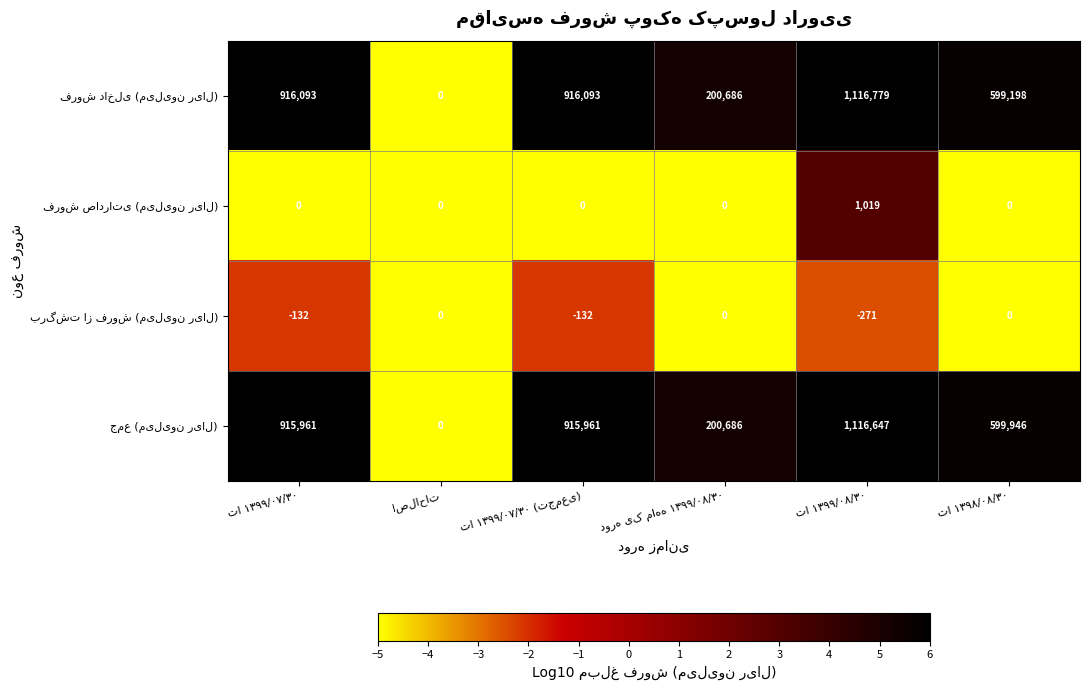

At how many categories does at least one series exceed 368443?

4